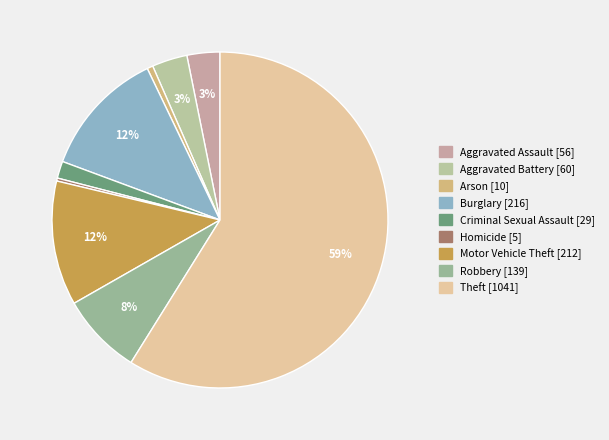

Which has a higher value, Aggravated Battery or Robbery?

Robbery